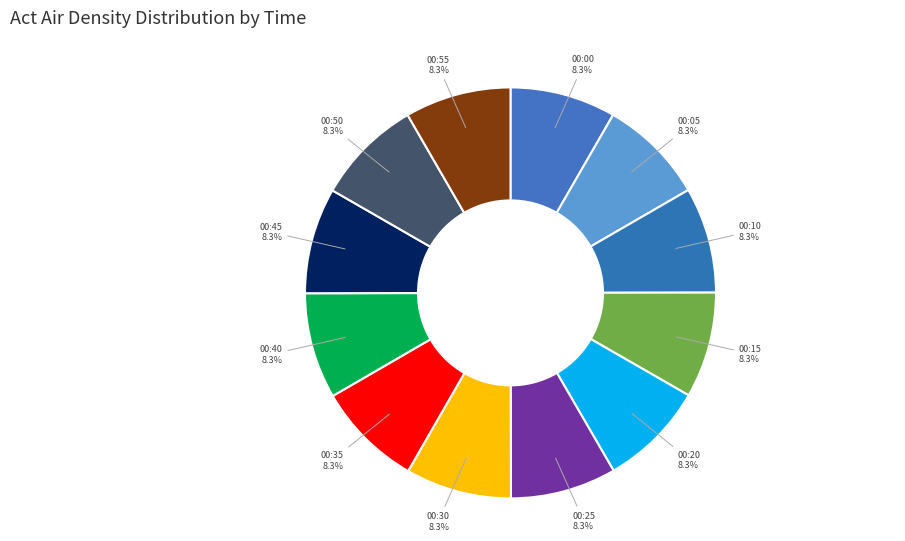

What is the ratio of the value at 00:40 to the value at 00:55?

1.0